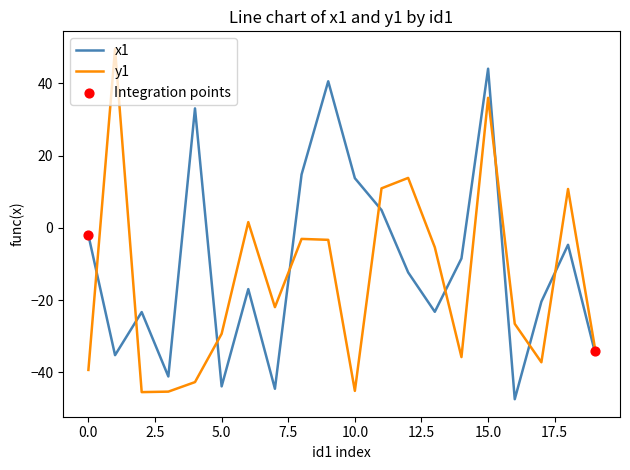

At how many categories does at least one series exceed 38?

3